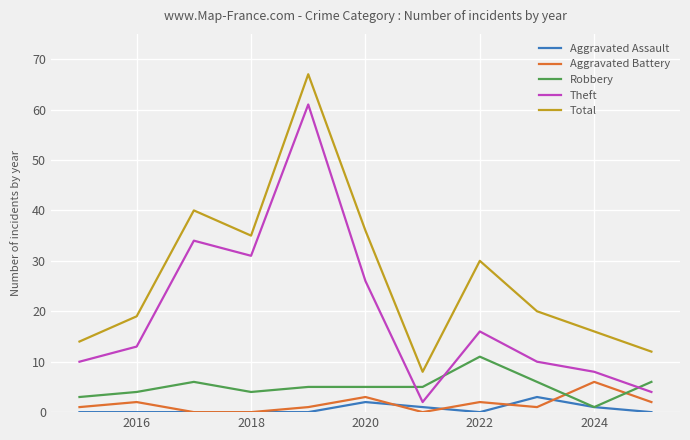

Which series has the largest total across all categories?

Total